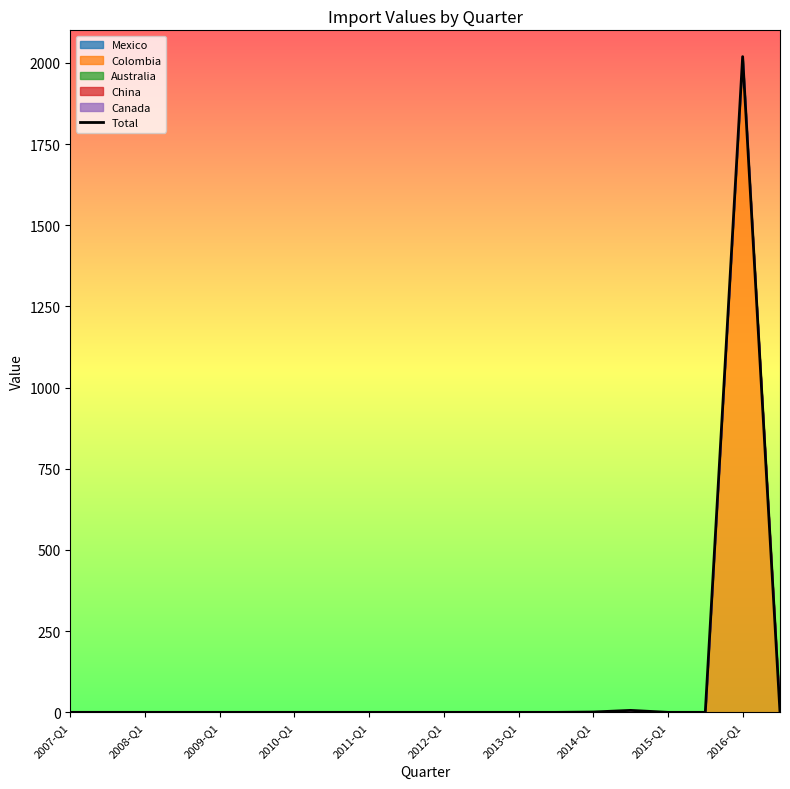

Is it true that the value at 2009-Q1 is -773?

False